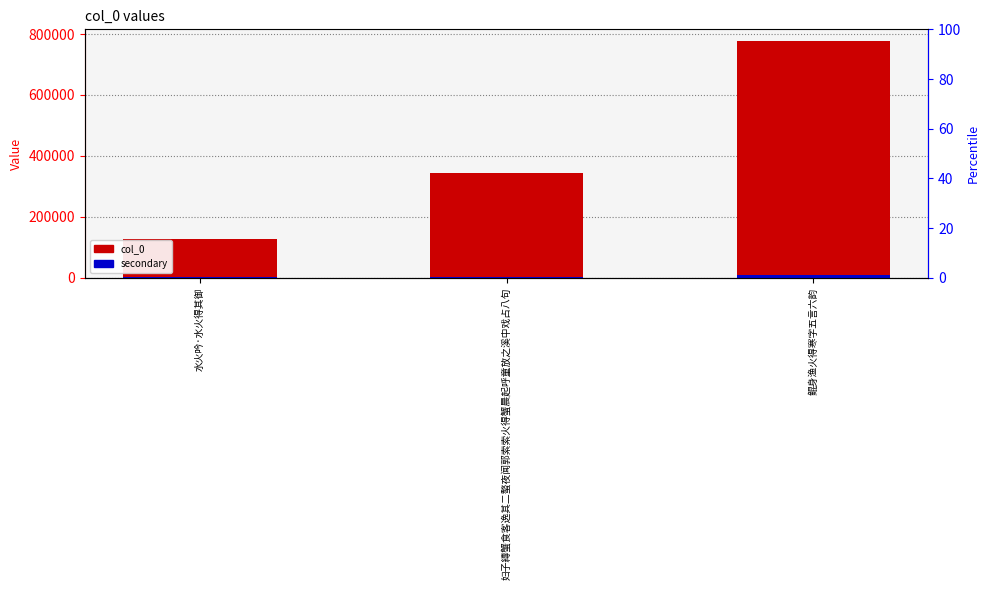

Which series has the widest spread of values?

col_0